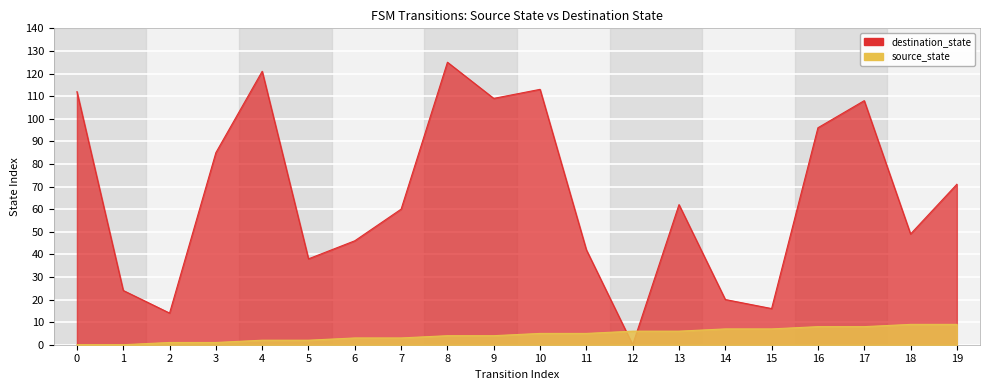

What are all the series names shown in the legend?

source_state, destination_state